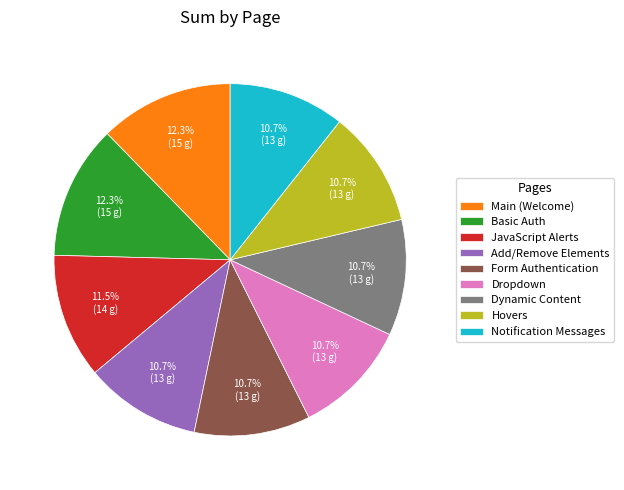

What is the ratio of the value at Main (Welcome) to the value at Basic Auth?

1.0